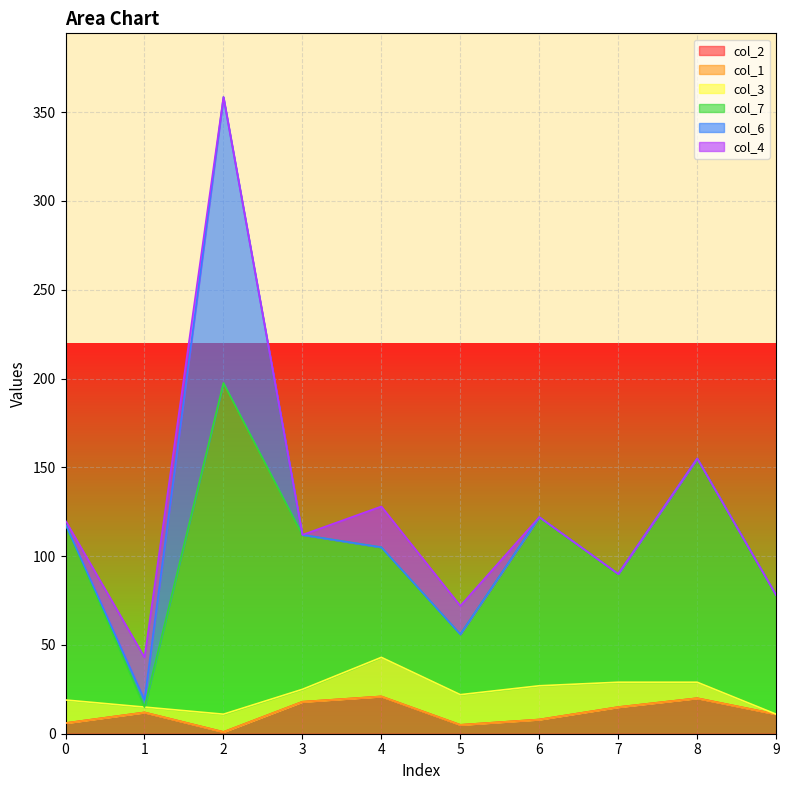

Is the value of col_6 at 2 greater than the value of col_4 at 2?

Yes